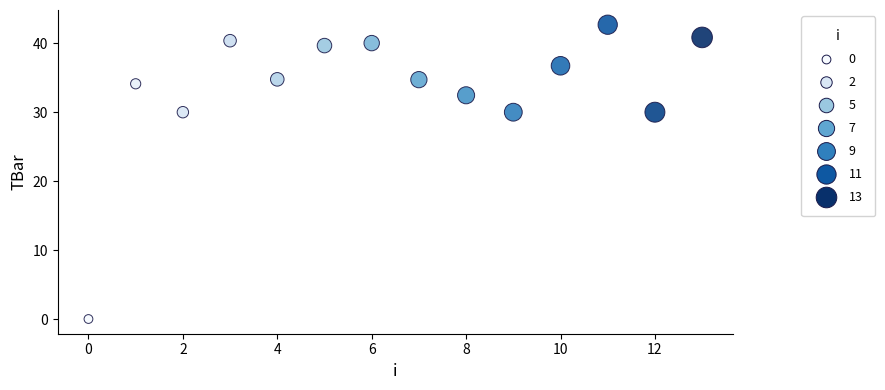

What is the range of Y values (max minus min)?

42.7